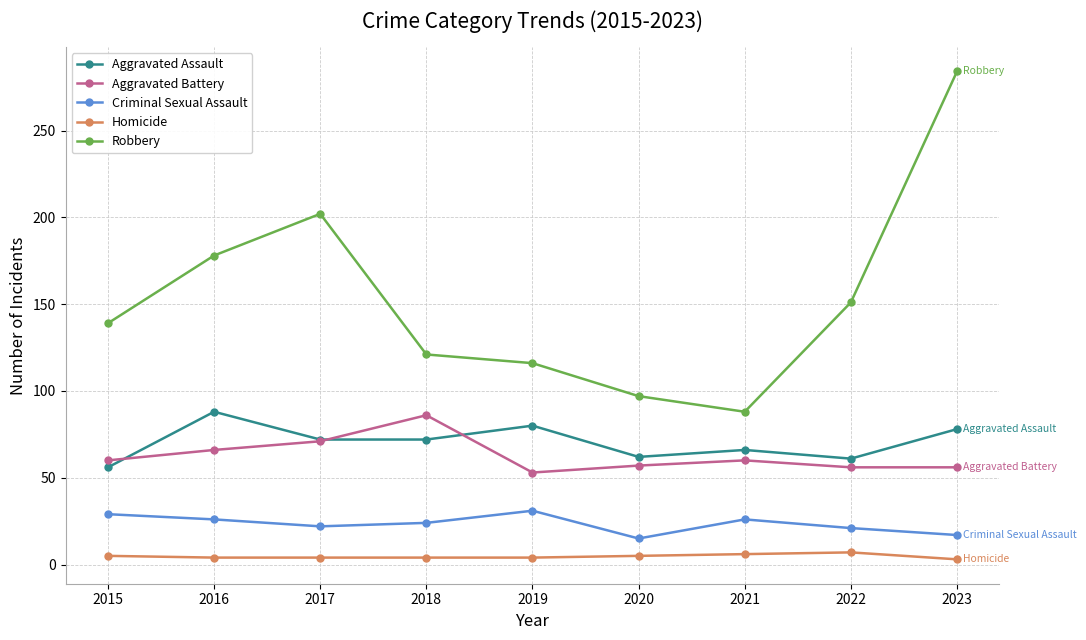

At 2015, list the series in order from smallest to largest.

Homicide, Criminal Sexual Assault, Aggravated Assault, Aggravated Battery, Robbery